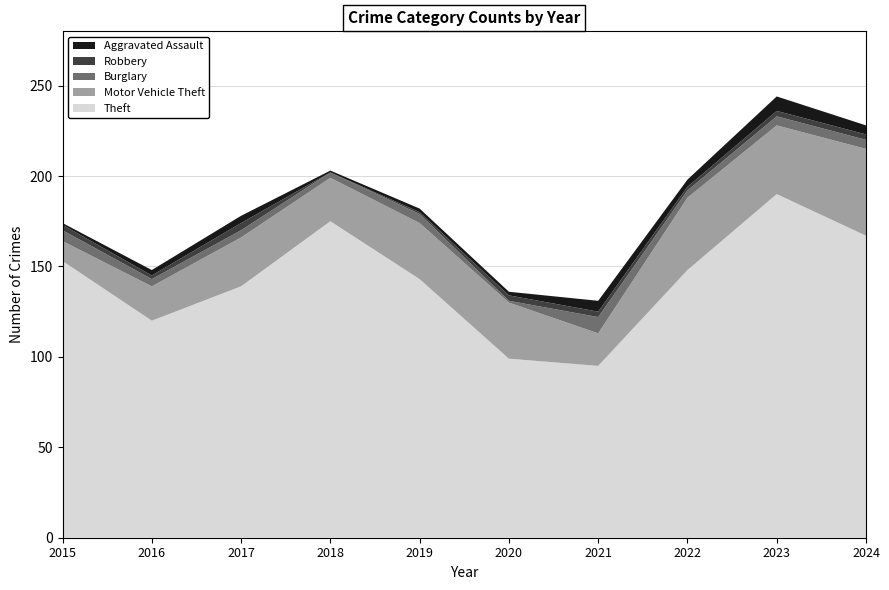

Reading right to left, what are all the values shown in this chart?

Theft: 167	190	148	95	99	143	175	139	120	153
Motor Vehicle Theft: 48	38	40	18	31	31	24	27	19	11
Burglary: 5	5	4	9	1	5	3	4	4	6
Robbery: 3	3	2	3	3	1	0	4	2	3
Aggravated Assault: 5	8	4	6	2	2	1	4	3	1